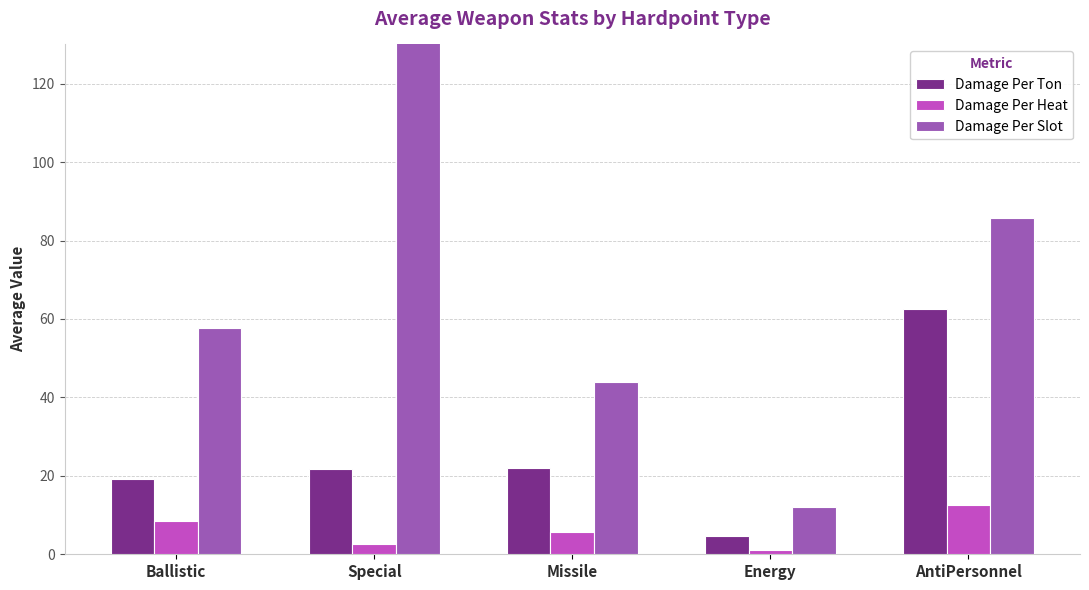

Which series changed the most between Special and AntiPersonnel?

Damage Per Slot